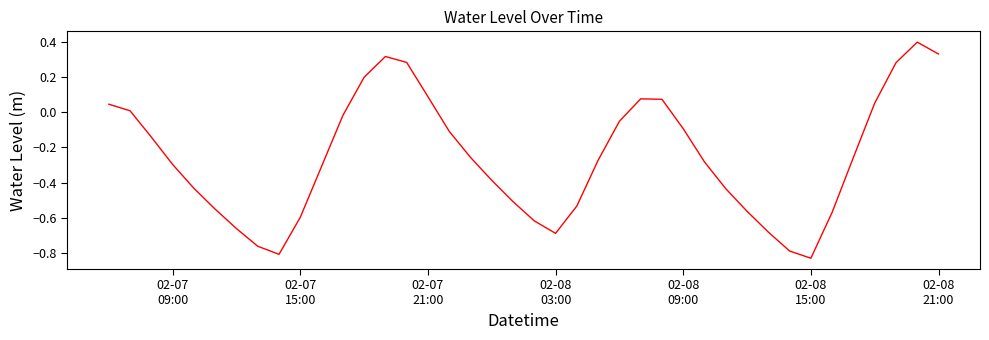

What is the difference between the maximum and minimum values?

1.2